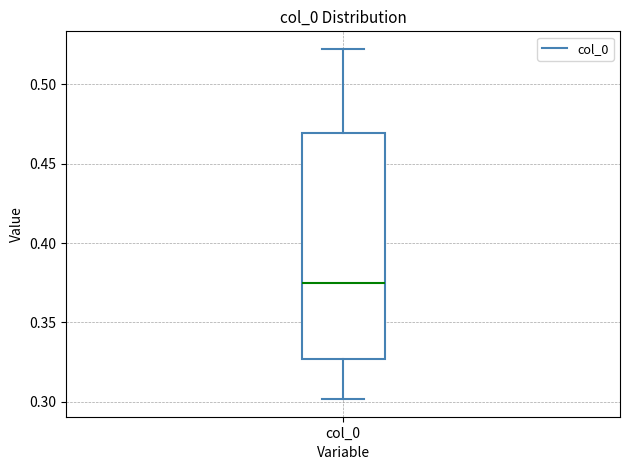

Where does the median line of the box for col_0 sit on the y-axis? The values are not printed on the chart, so give them approximately, as read against the axis.

0.375